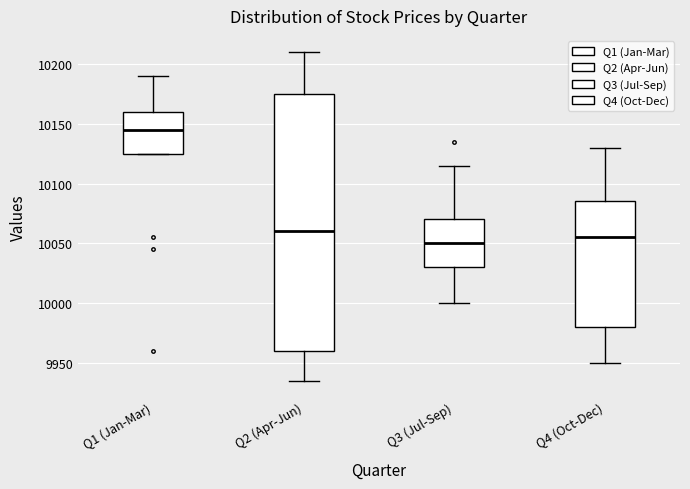

Comparing the boxes themselves (not the whiskers), which one is the tallest?

Q2 (Apr-Jun)